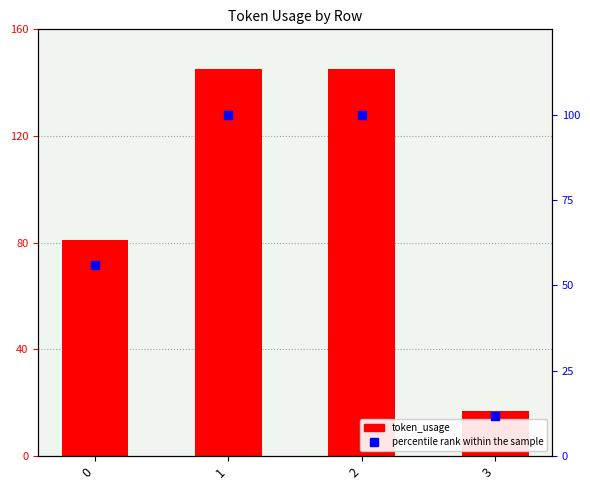

Which series contains the highest Y value?

token_usage